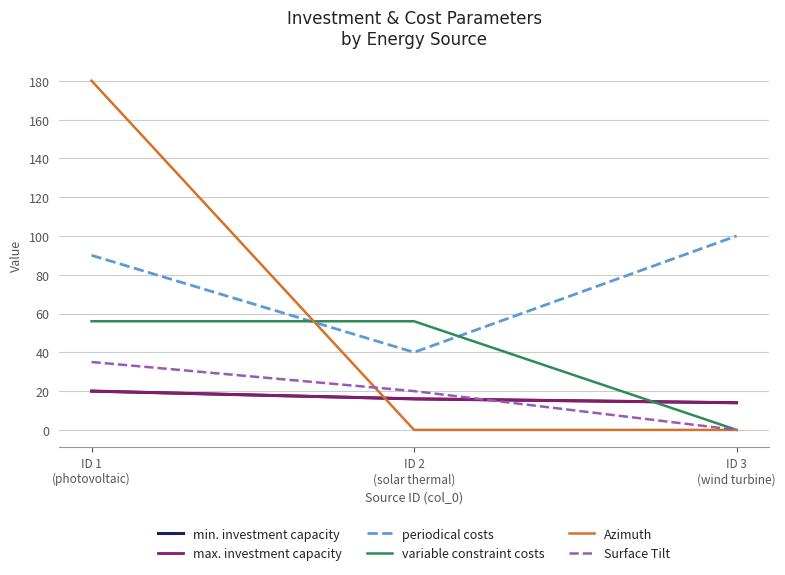

Does the chart have visible grid lines?

Yes